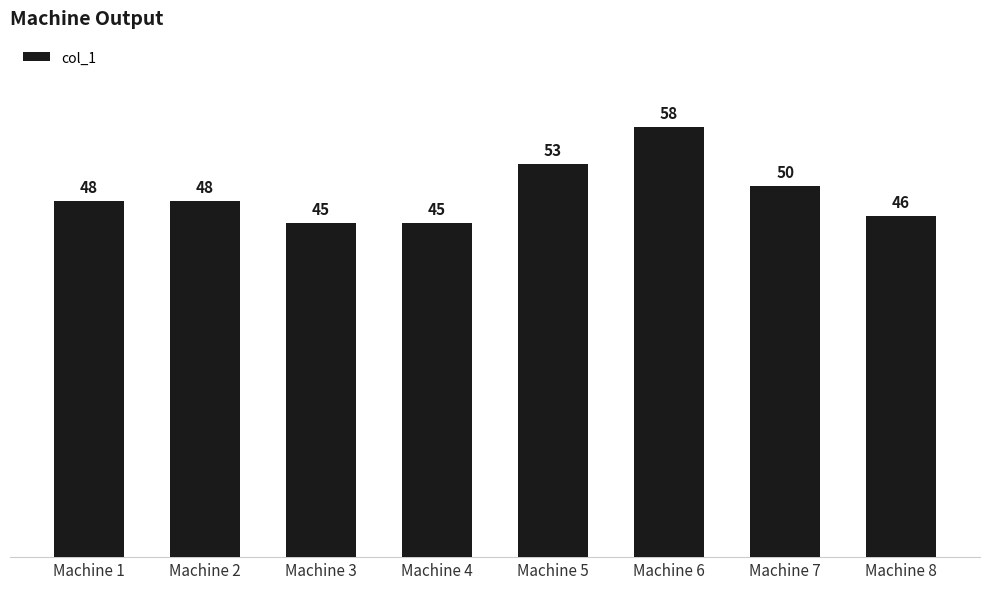

What is the minimum value shown in the chart?

45